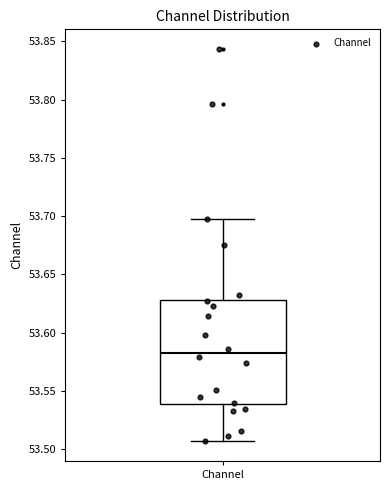

Where does the lower whisker of the box for Channel end on the y-axis? The values are not printed on the chart, so give them approximately, as read against the axis.

53.505